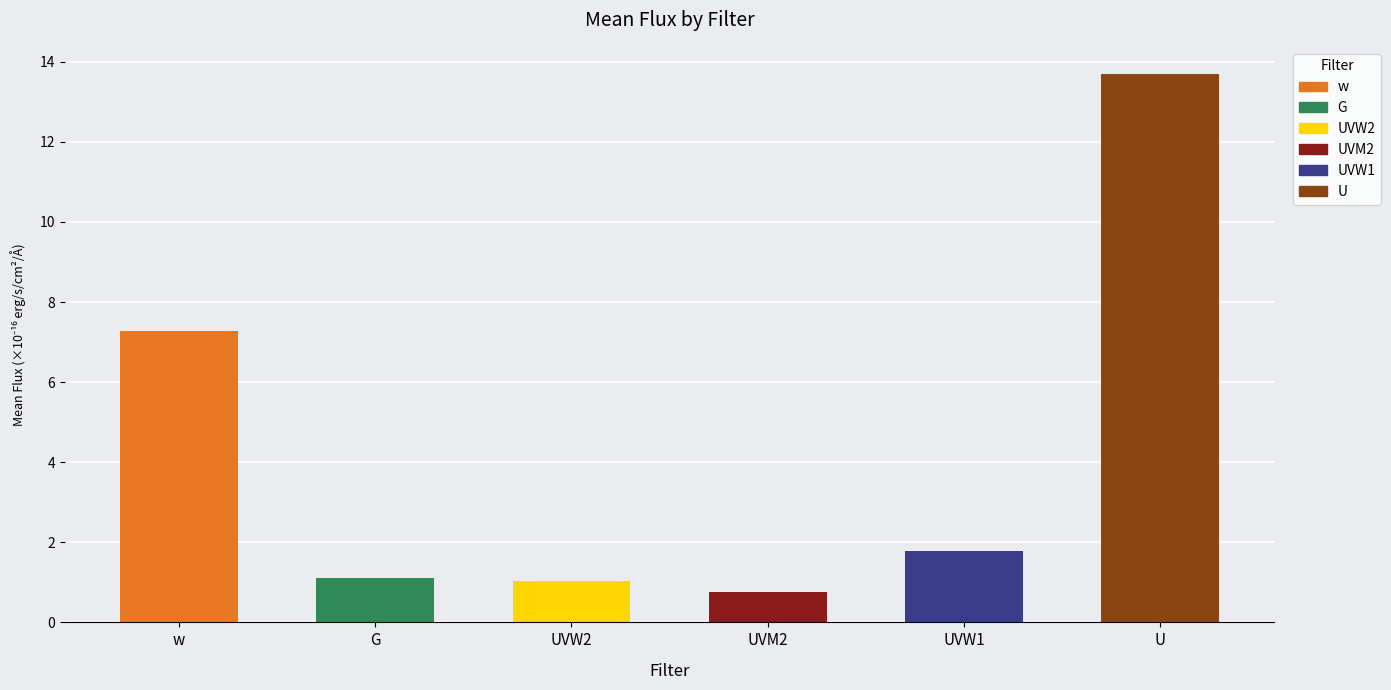

Is it true that the value at G is 1.1?

True